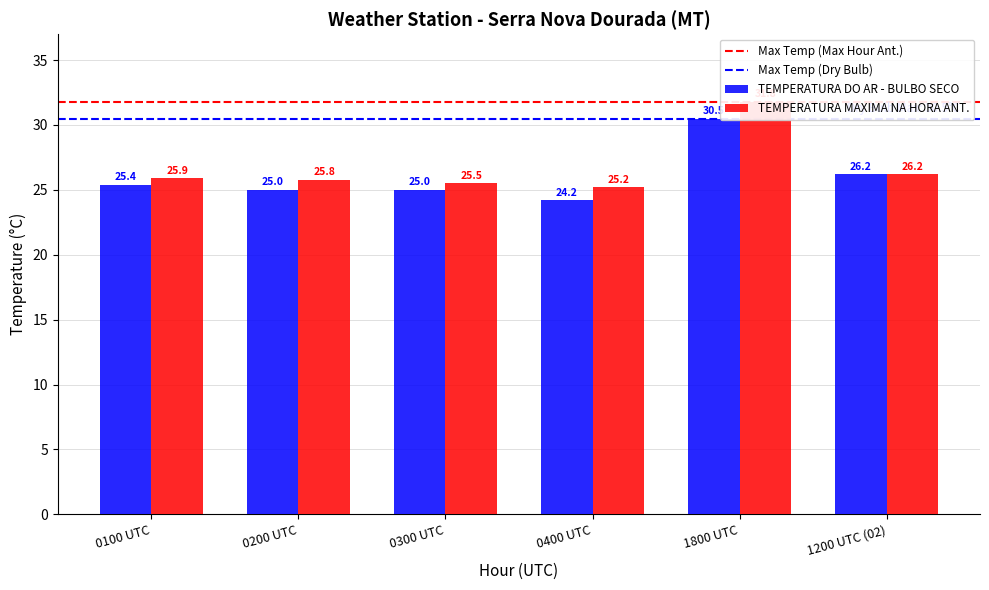

Which series has the largest total across all categories?

TEMPERATURA MAXIMA NA HORA ANT.